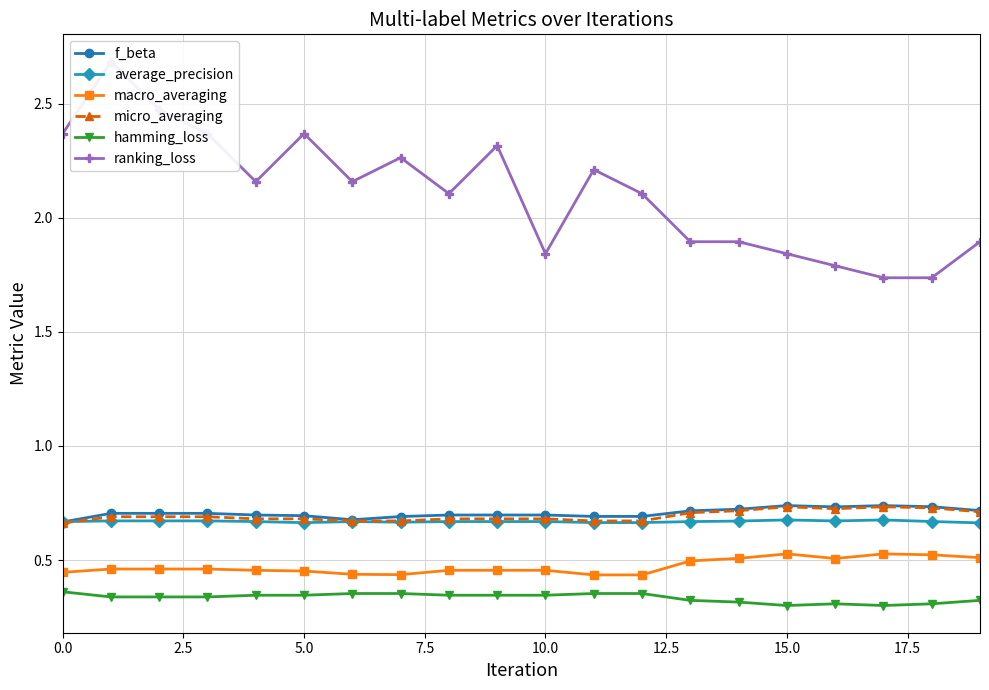

At which category does micro_averaging reach its first local peak?

15